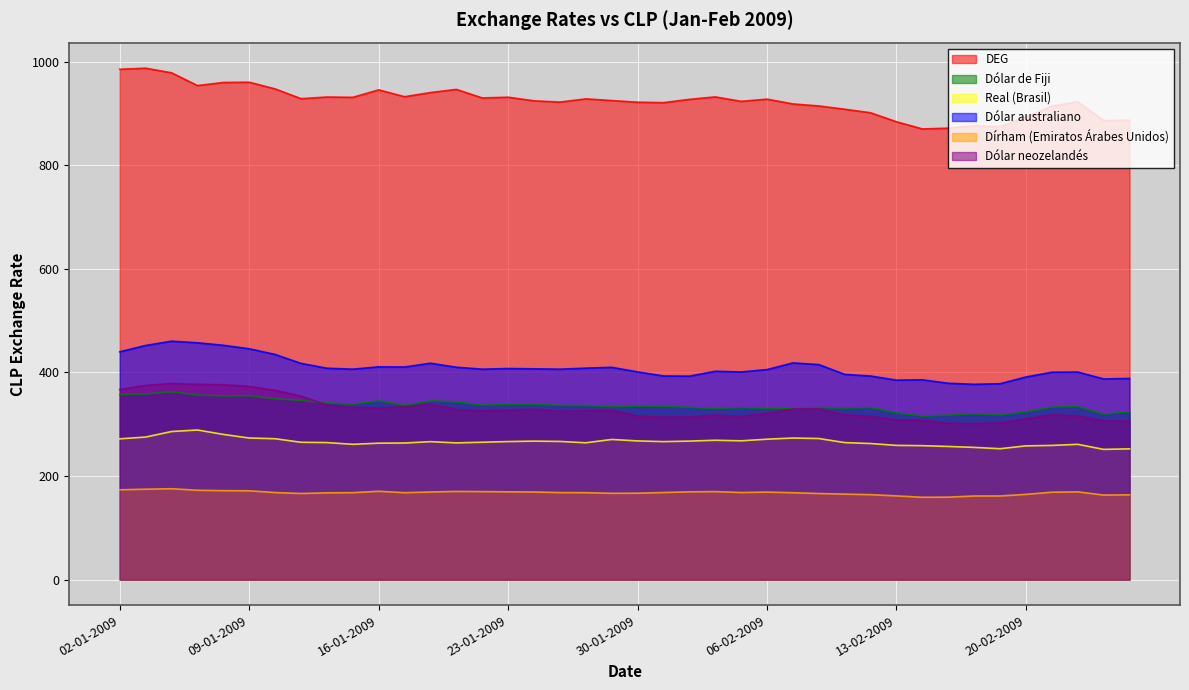

How many lines are shown in the chart?

6